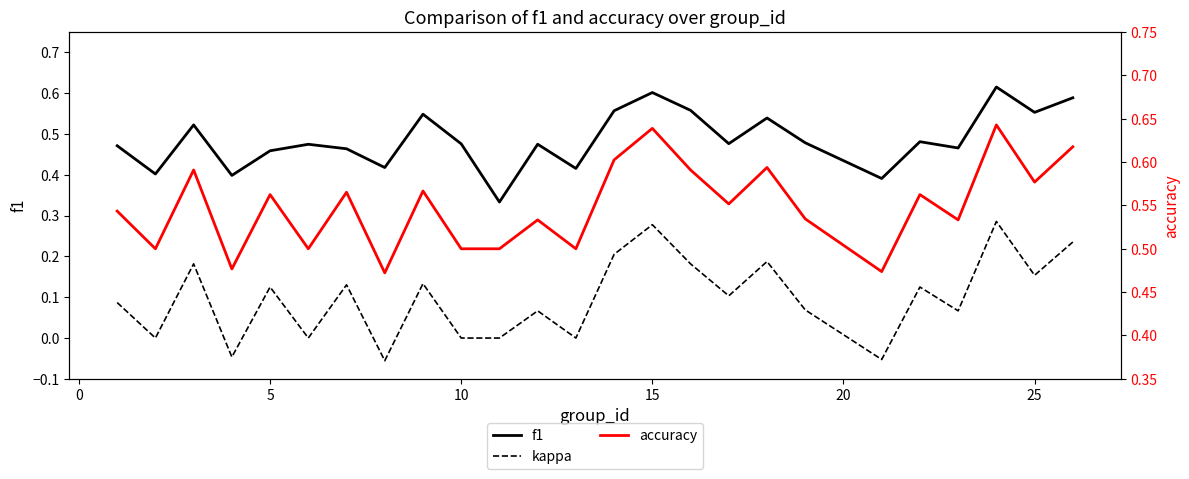

In kappa, how many points are lower than both neighbors (excluding endpoints)?

9